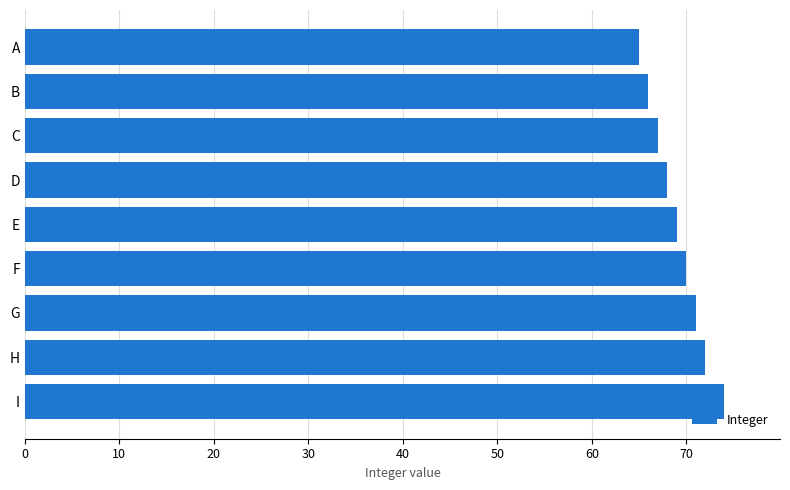

Does the chart contain any negative values?

No